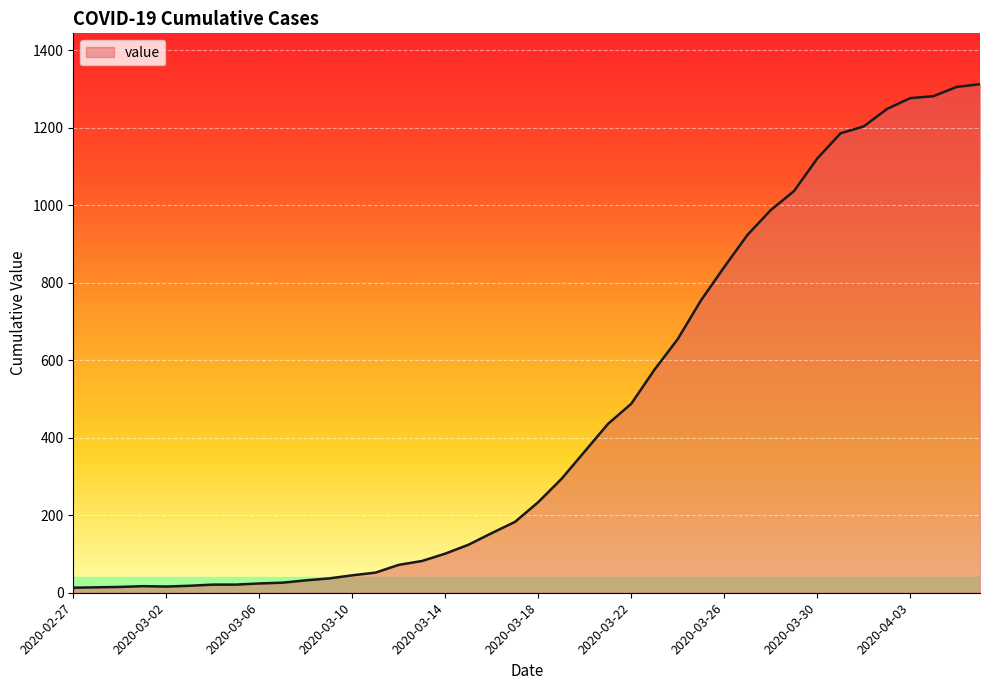

What is the maximum value shown in the chart?

1313